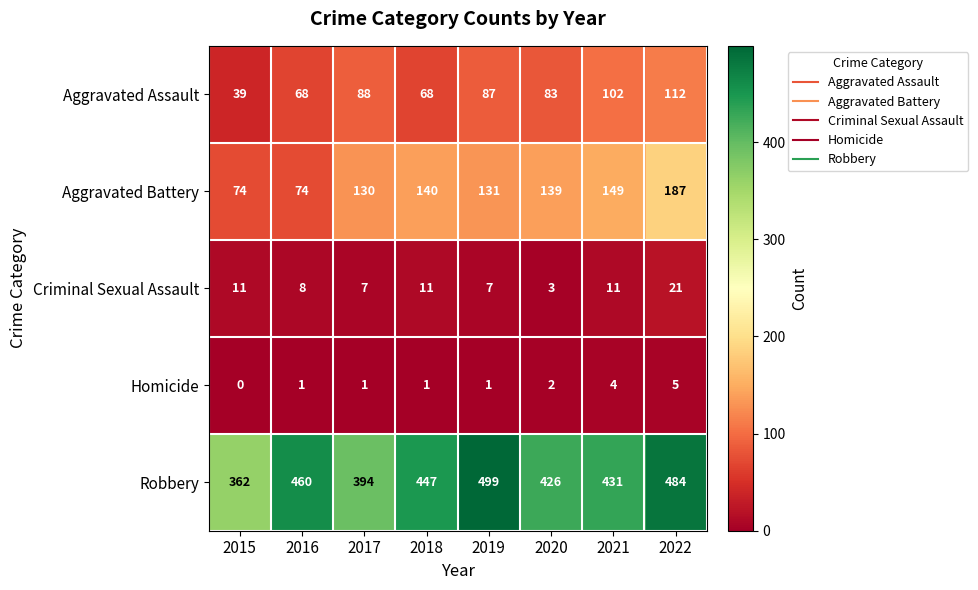

Which series has the widest spread of values?

Robbery